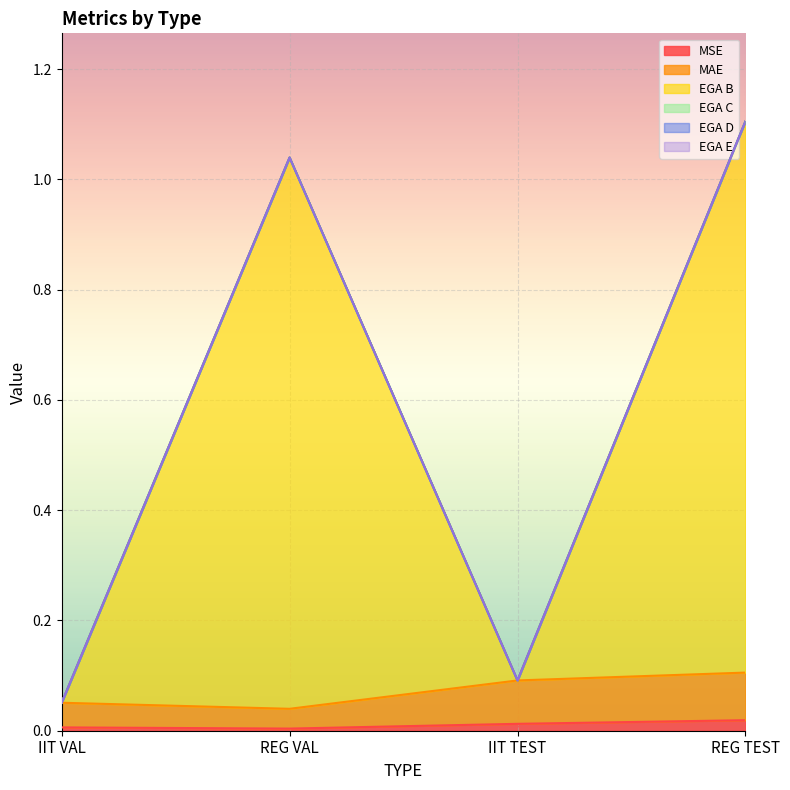

True or false: MSE has a value of 0.0 at IIT TEST.

False